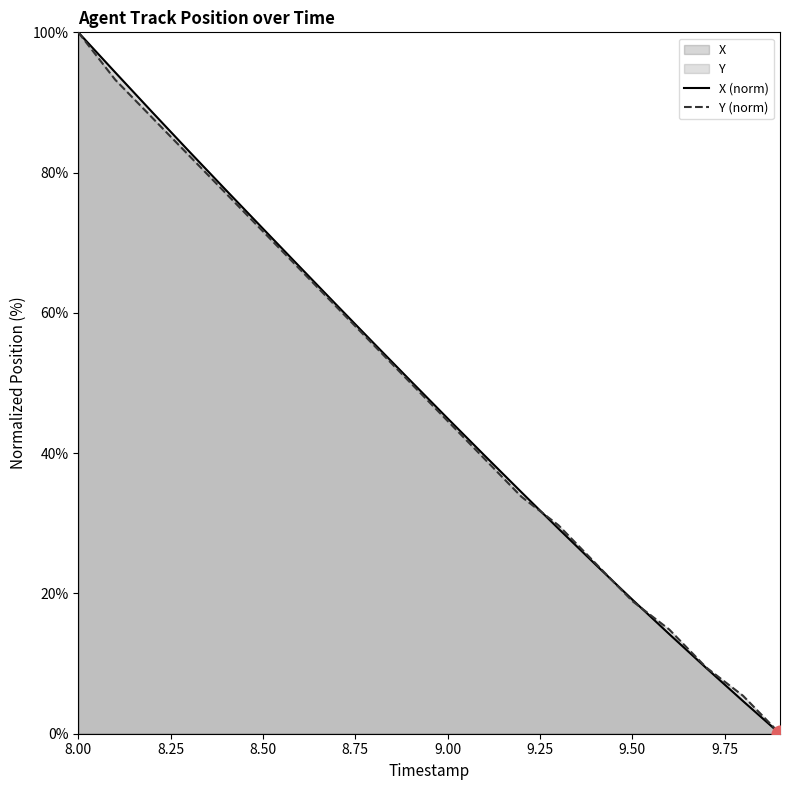

Is it true that Y (norm) equals 71.6 at 8.50?

True